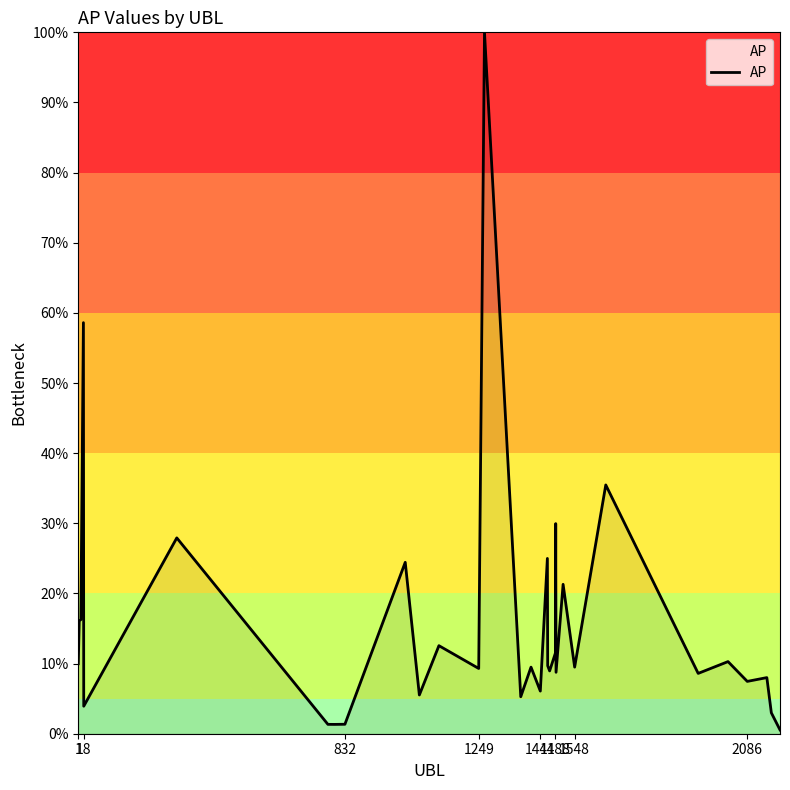

What is the difference between the second highest and minimum values?

58.1